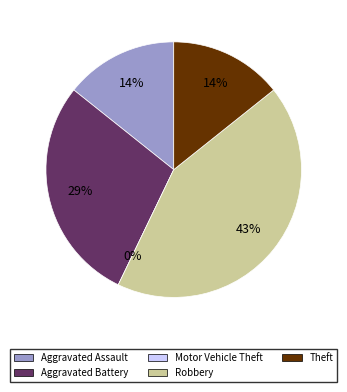

The Aggravated Battery slice represents 29% of the pie. True or false?

True